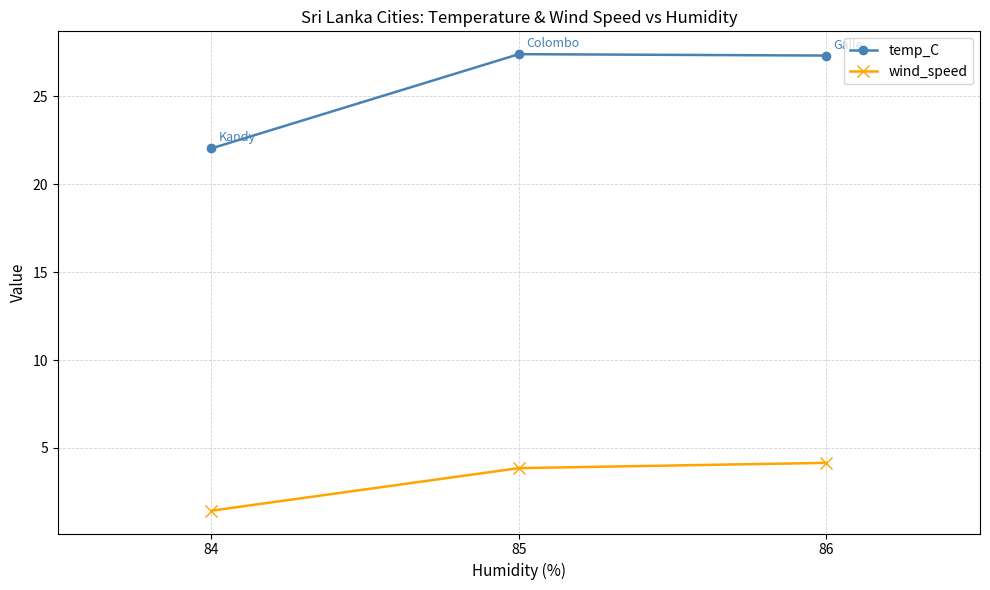

Rank the series at 86 from lowest to highest value.

wind_speed, temp_C